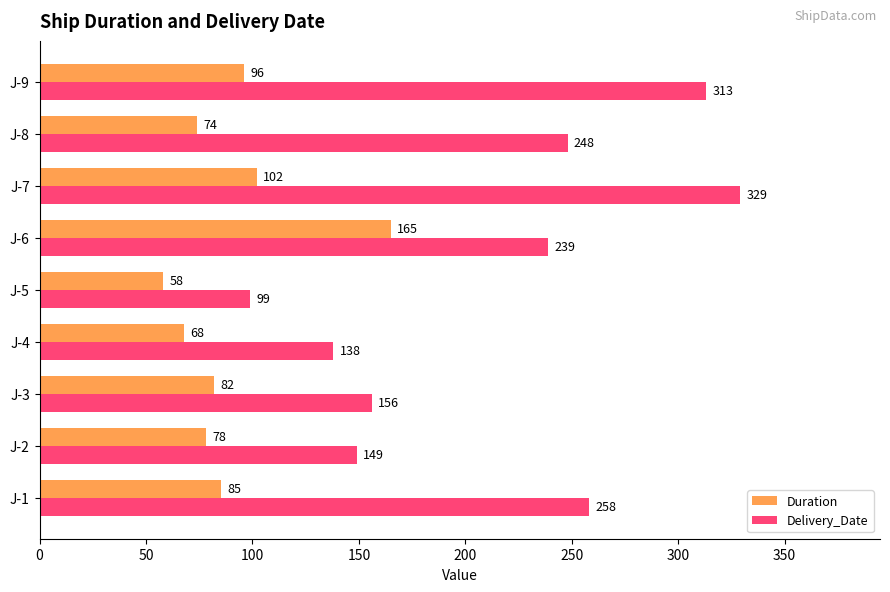

What is the greatest value displayed?

329